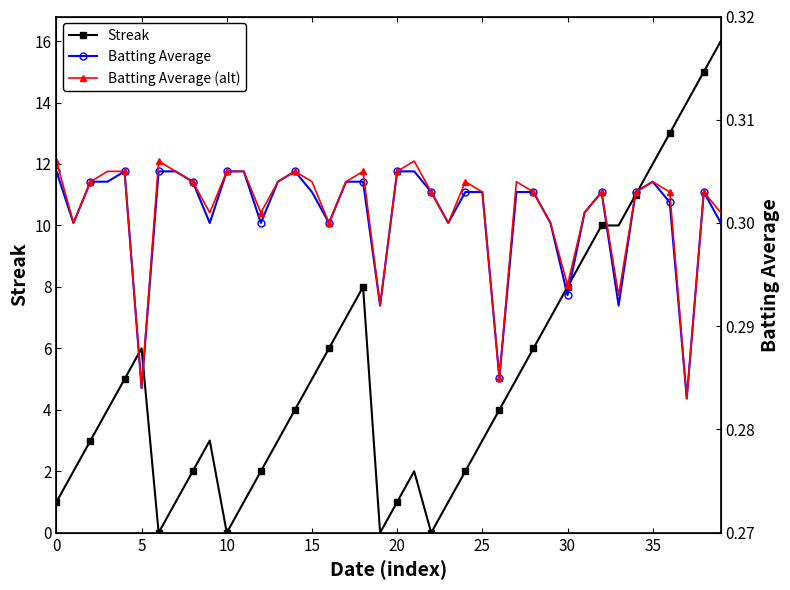

How many values in Streak are above zero?

36